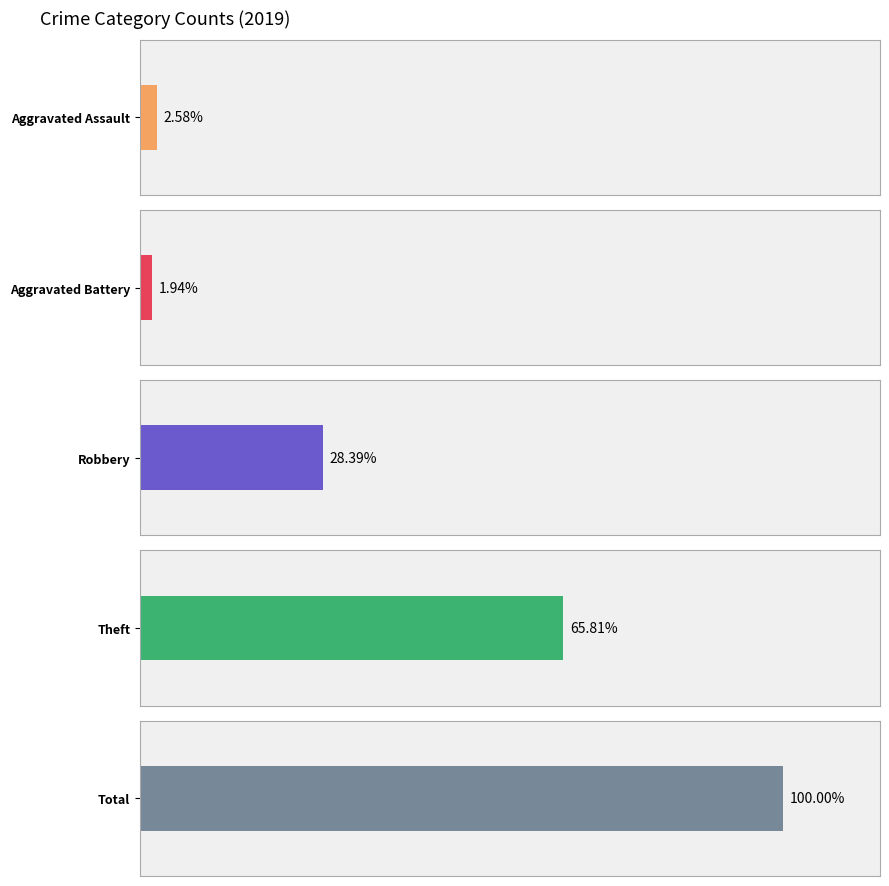

Does the chart contain any negative values?

No